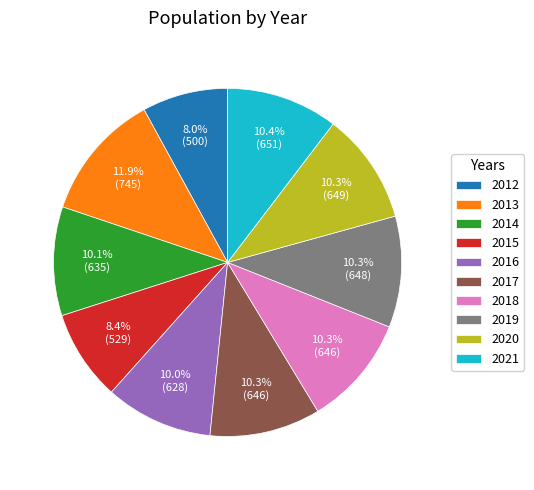

Does 2016 account for over 50% of the chart?

No